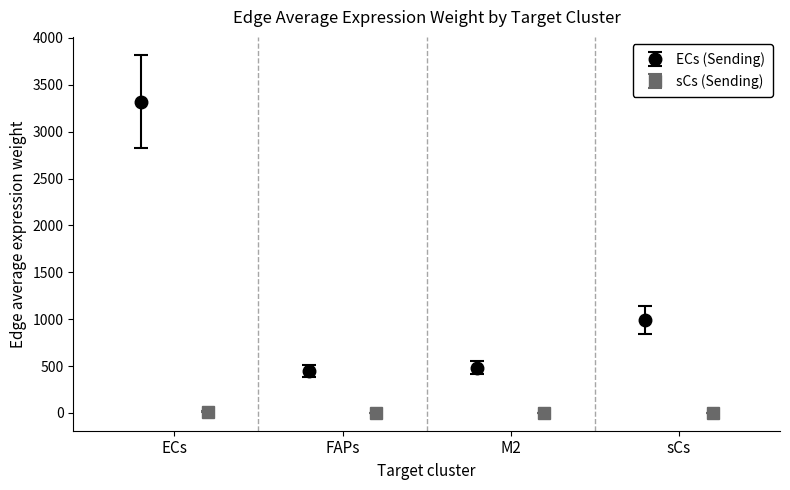

What is the value of the ECs (Sending) point at the 3rd from the left?

482.9